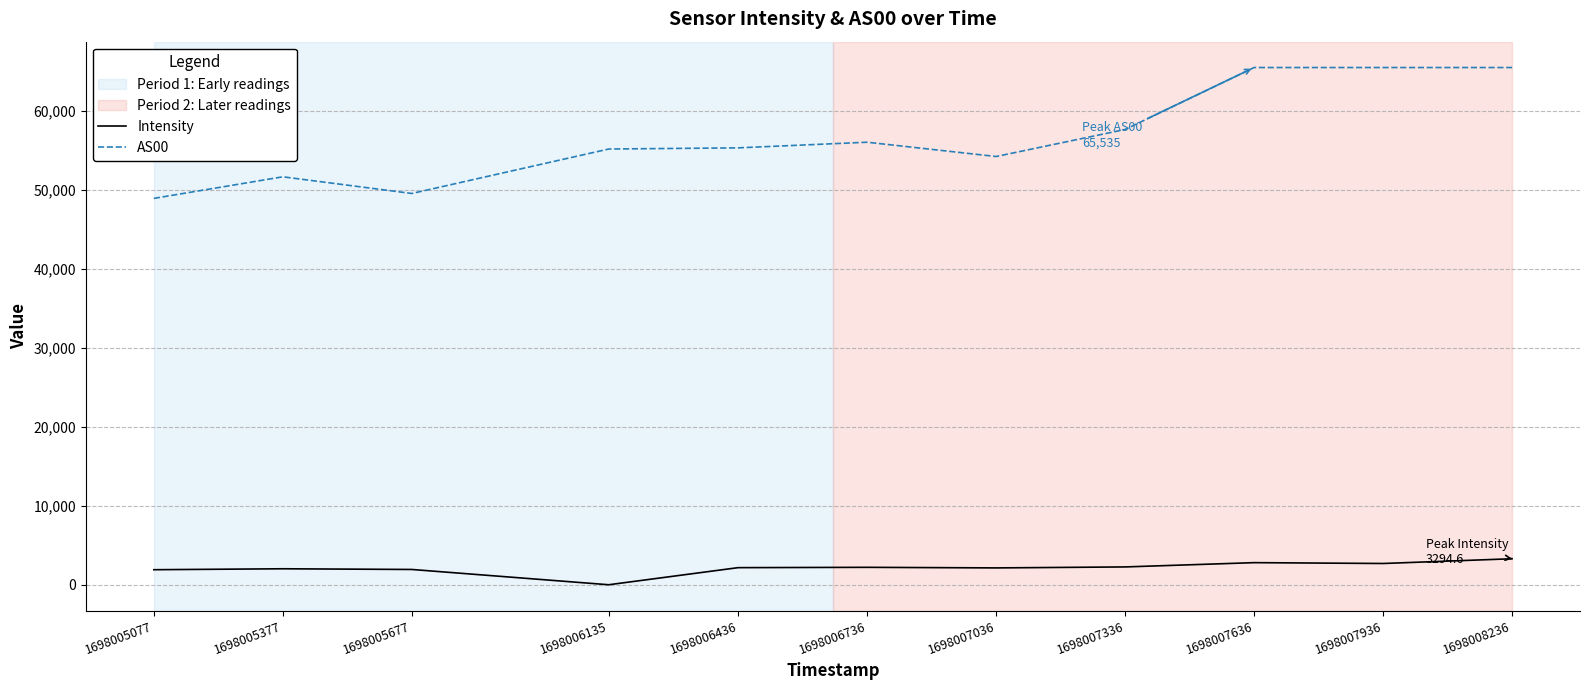

List the series in order of their peak value, highest first.

AS00, Intensity